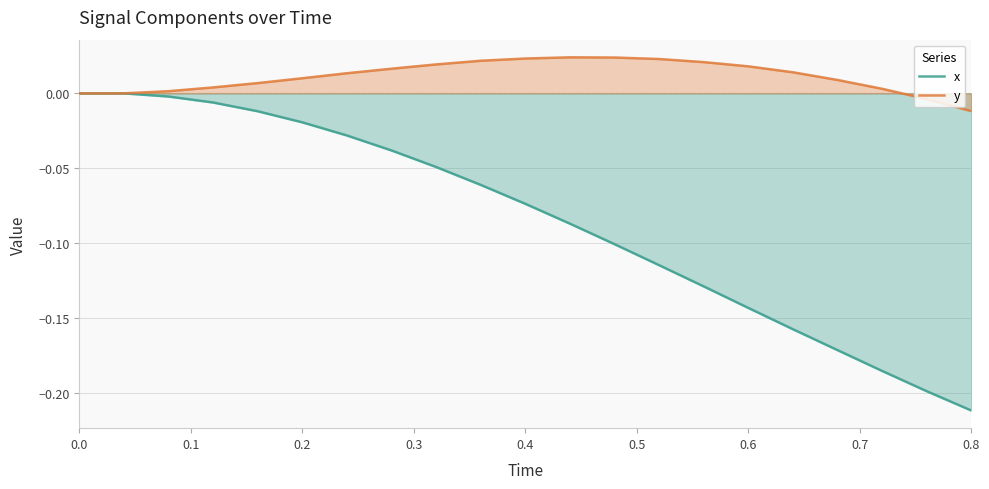

How many negative values does the y series have?

2